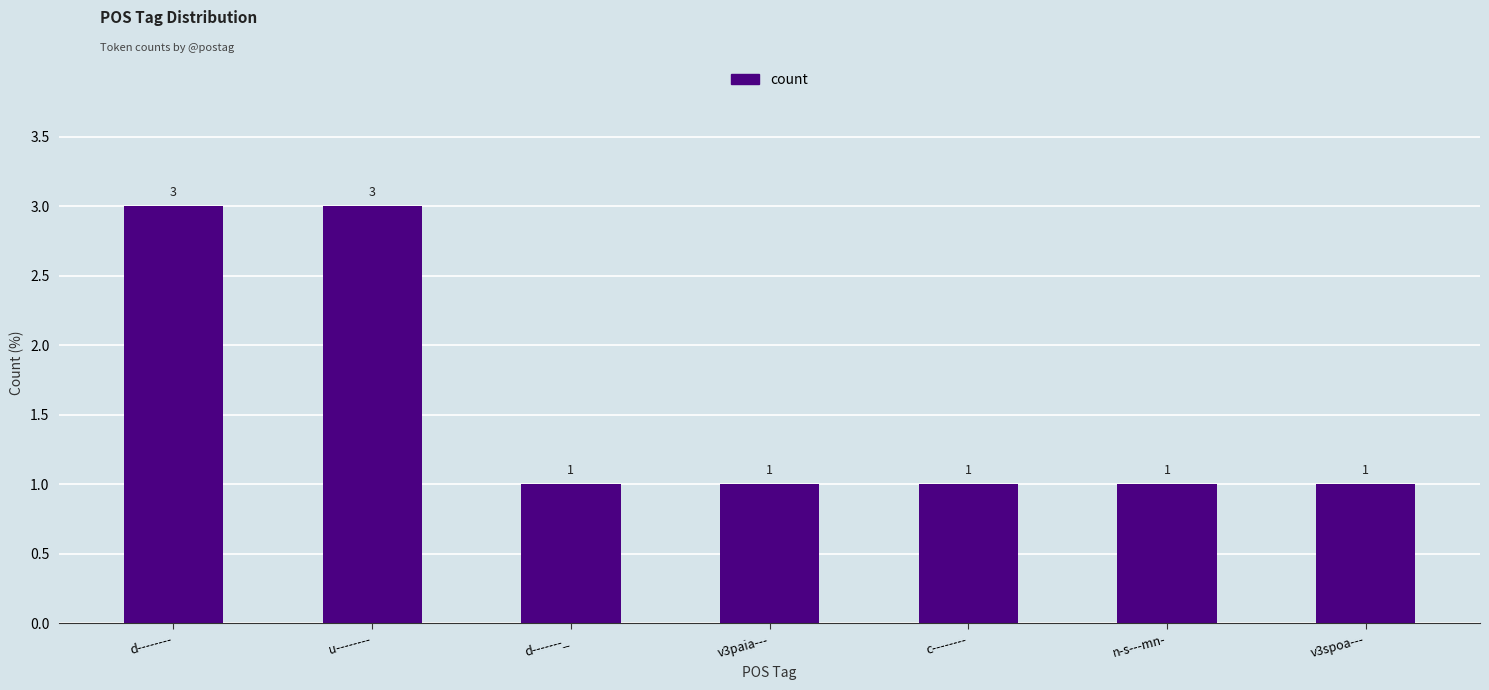

The chart shows a value of 1 at v3paia---. True or false?

True